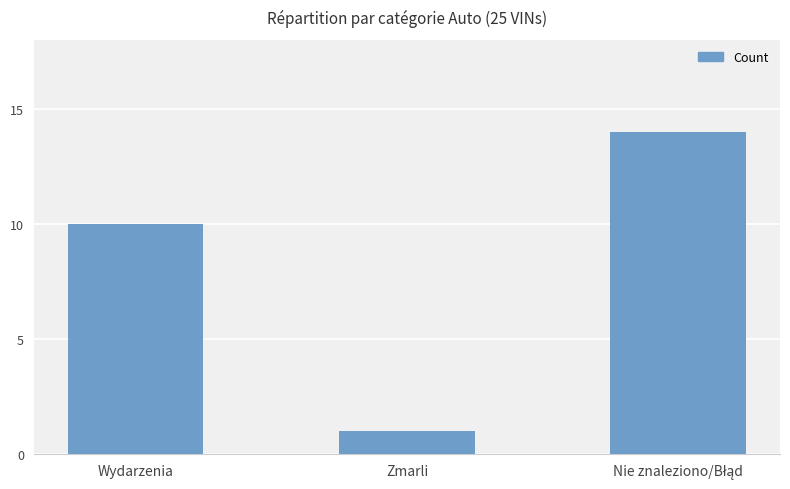

What is the maximum value shown in the chart?

14